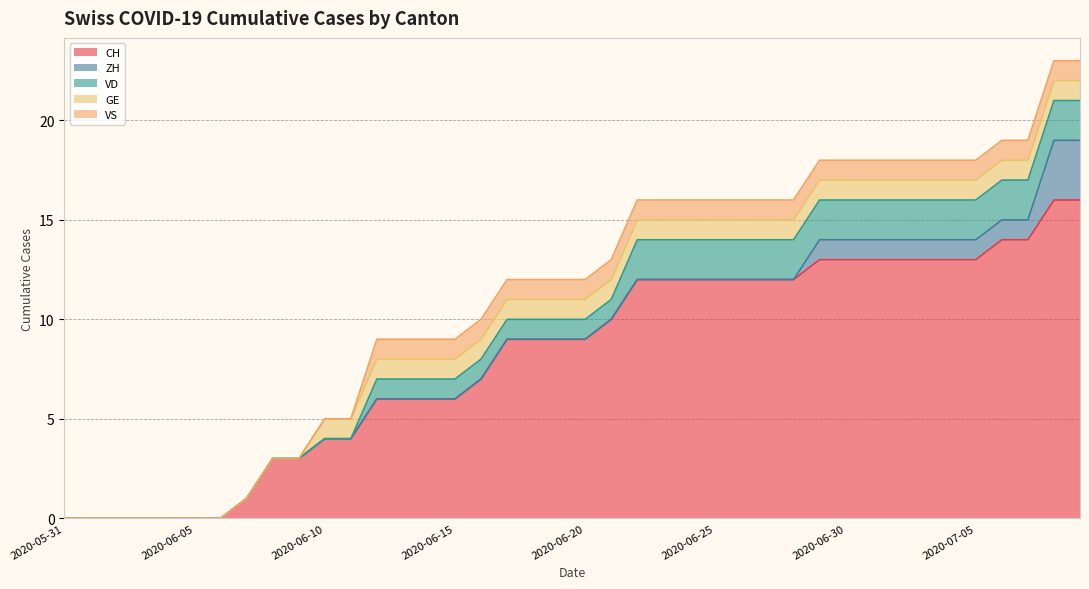

What is the highest value of the CH series?

16